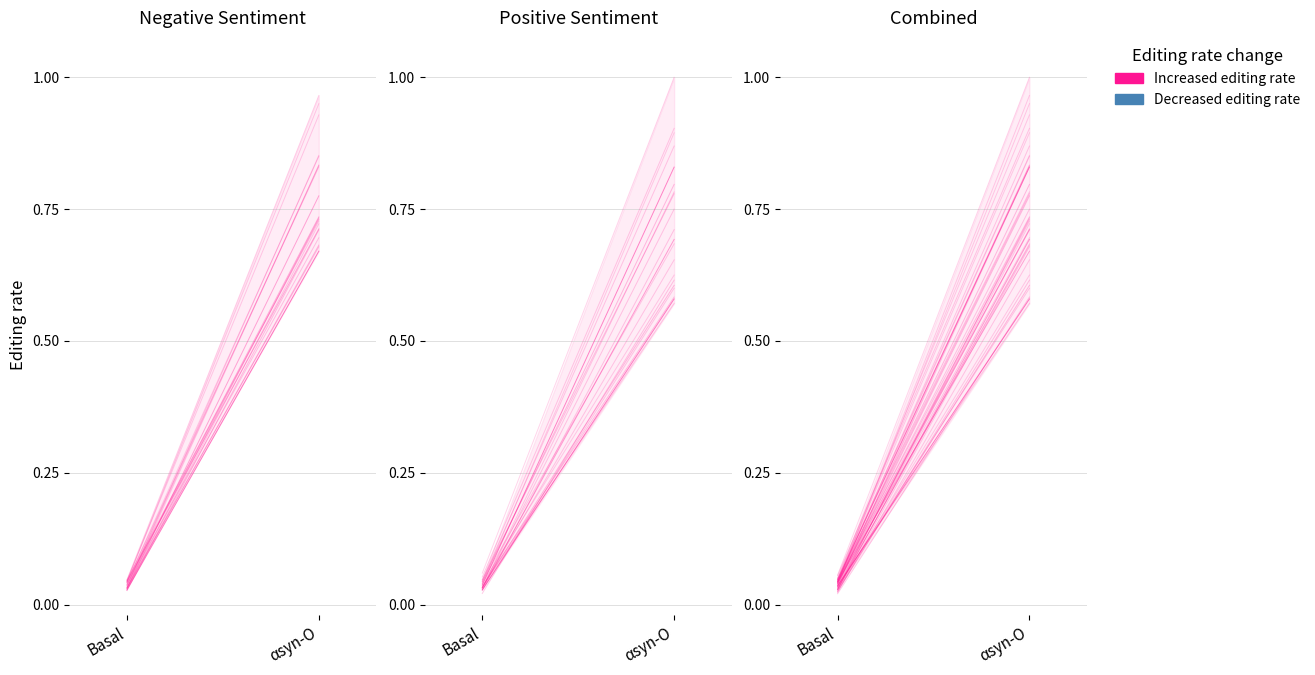

Between αsyn-O and Basal, which is larger?

αsyn-O